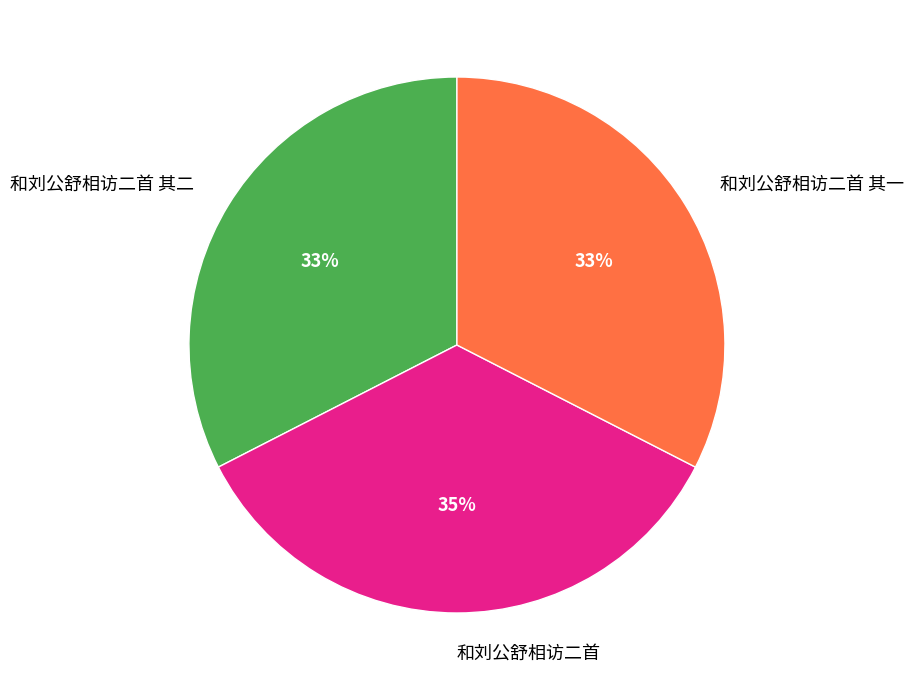

Do 和刘公舒相访二首 其一 and 和刘公舒相访二首 together represent more than half of the pie?

Yes